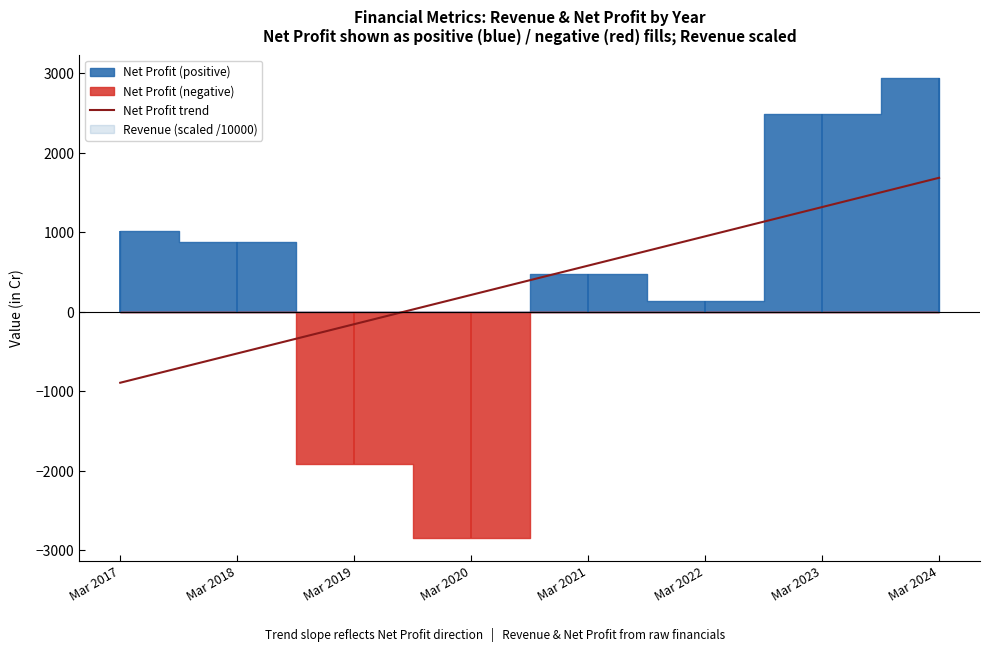

Which category has the lowest value in the Net Profit trend series?

Mar 2017